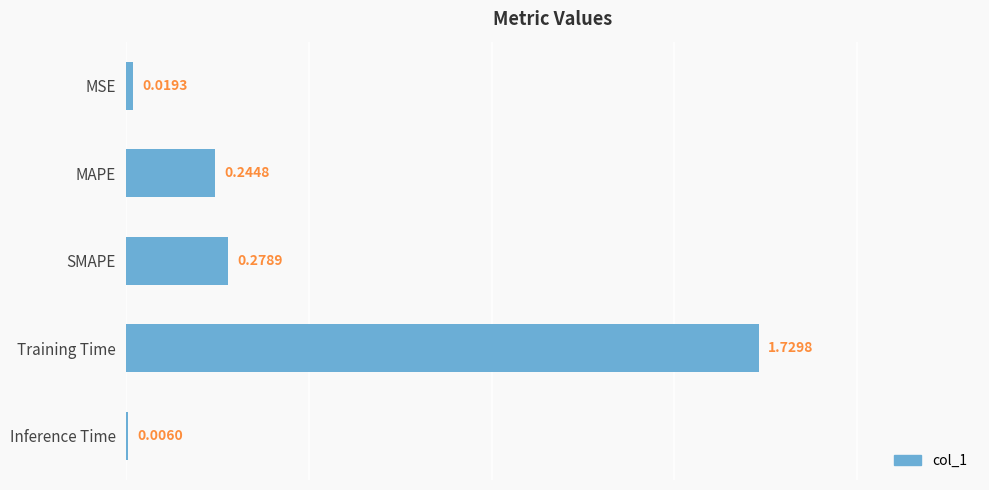

Which category has the highest value across all series?

Training Time